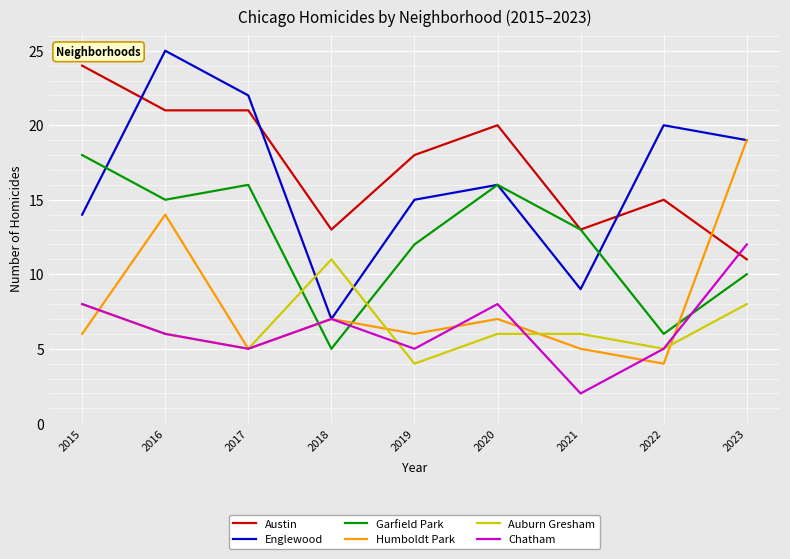

At how many categories does at least one series exceed 15?

7